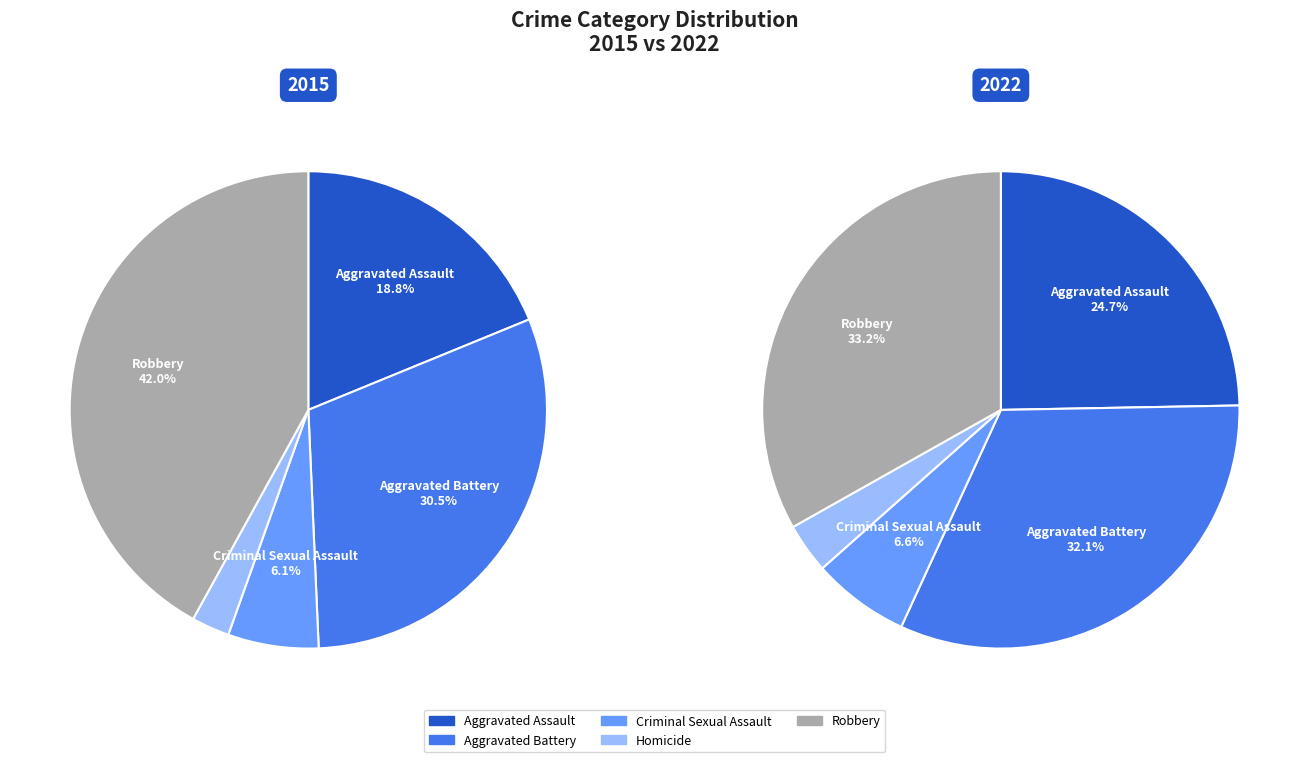

Is there any slice that represents more than half of the pie?

No